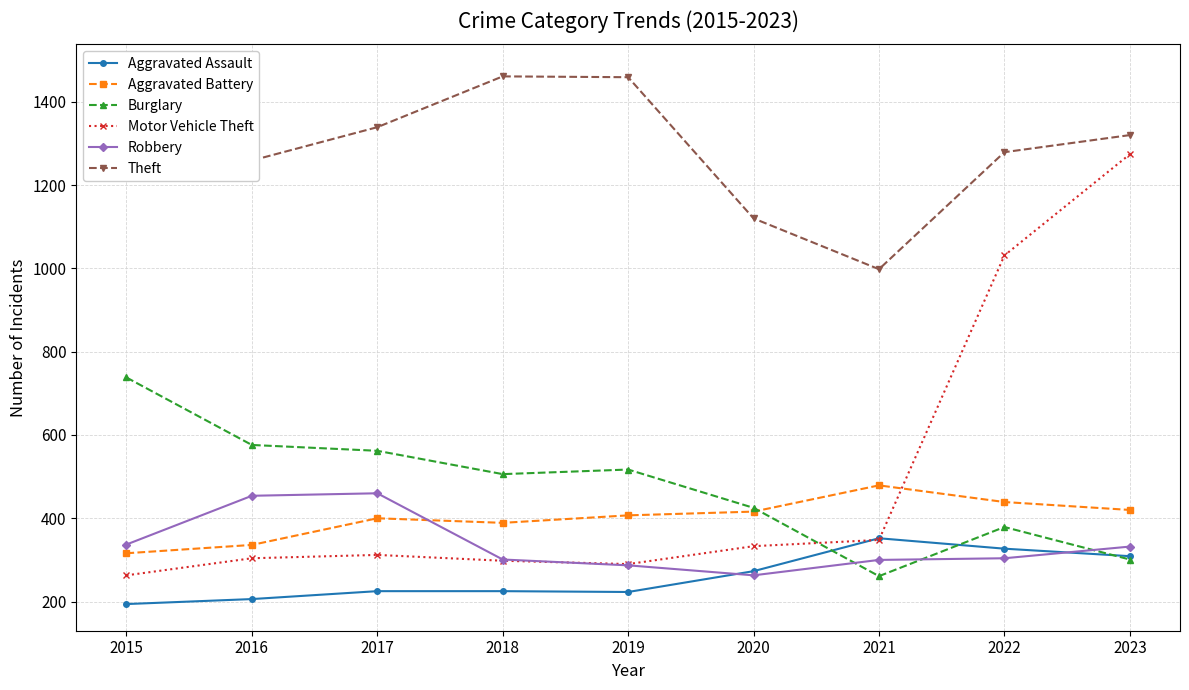

Is the value of Aggravated Assault at 2016 greater than the value of Motor Vehicle Theft at 2018?

No